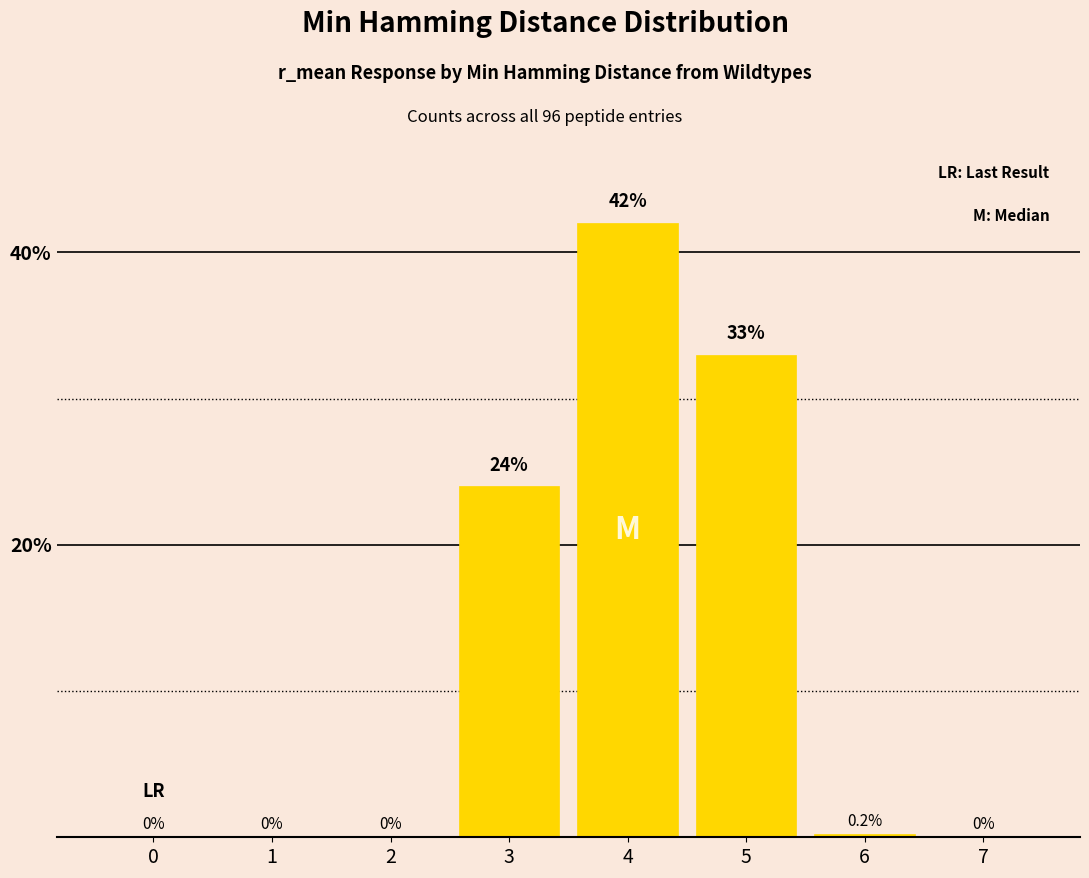

What is the sum of the values at 3 and 6?

24.2